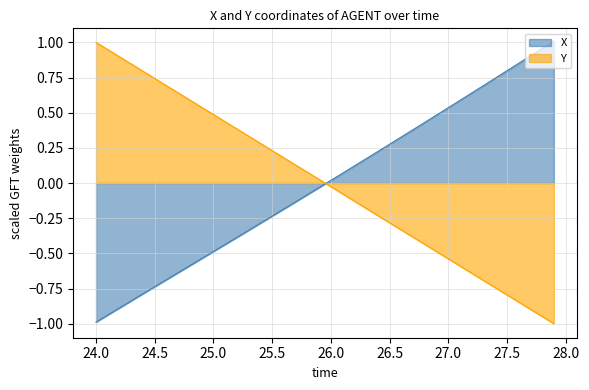

What is the smallest value displayed?

-1.0